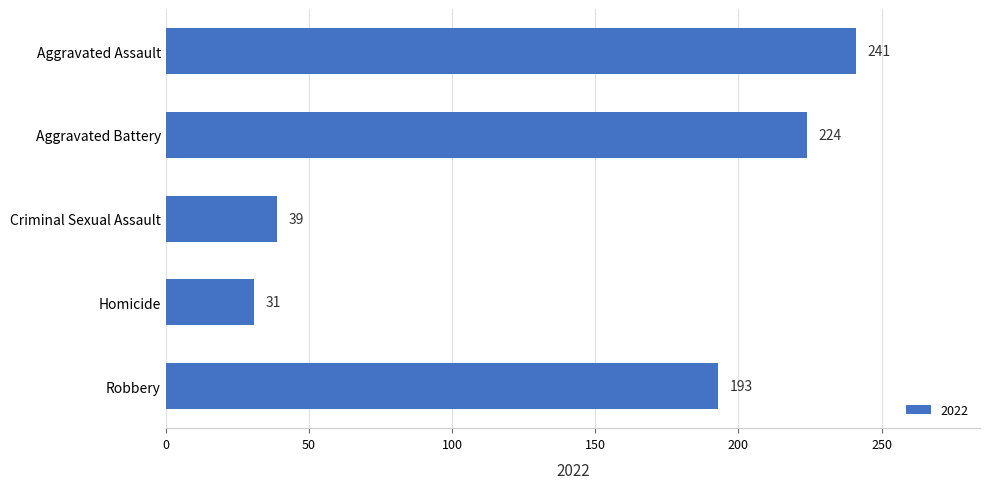

What is the sum of all values?

728